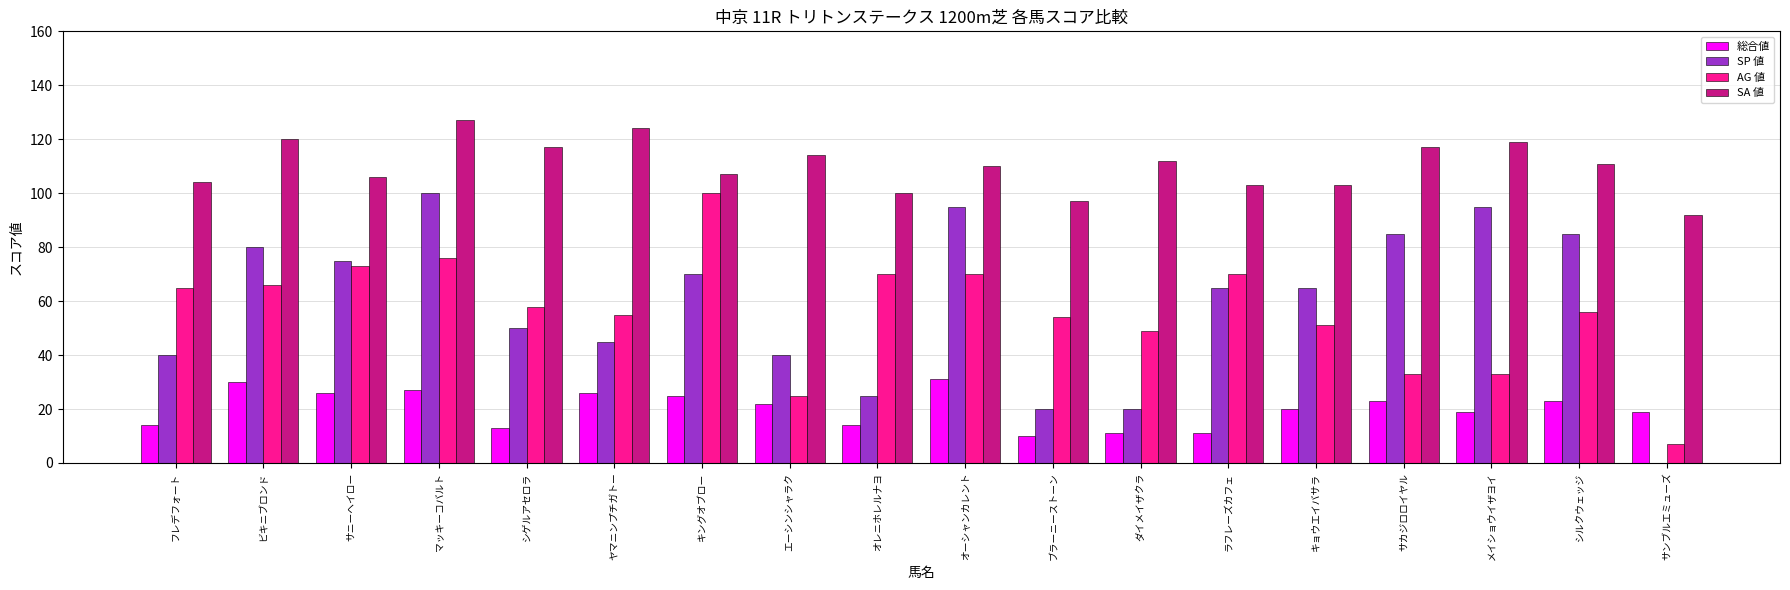

At which category is the sum across all series the highest?

マッキーコバルト